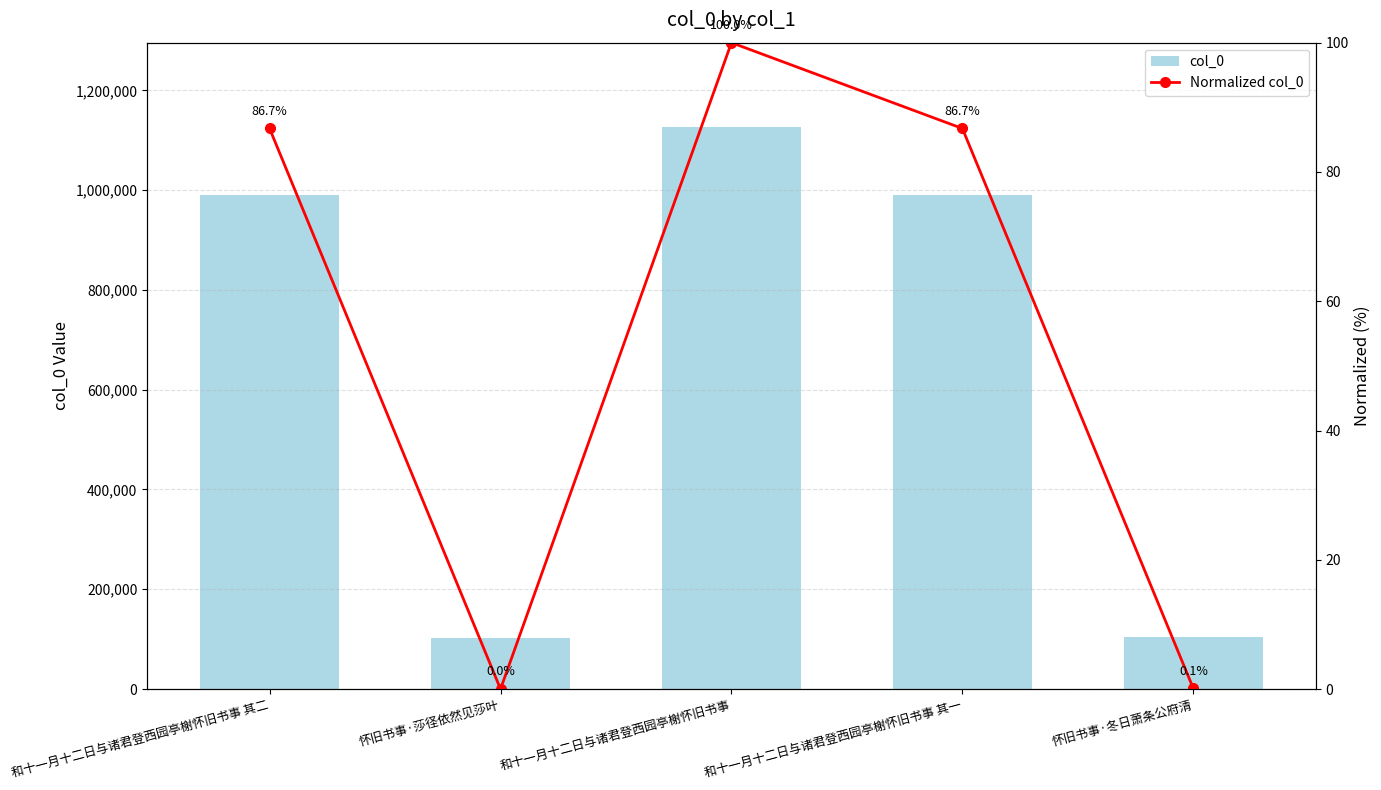

What is the label of the 2nd bar from the left?

怀旧书事·莎径依然见莎叶